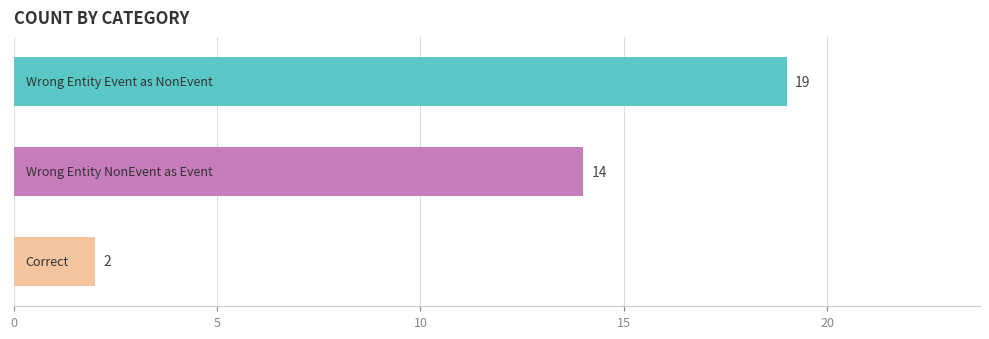

Count the values in the range 2 to 19.

3